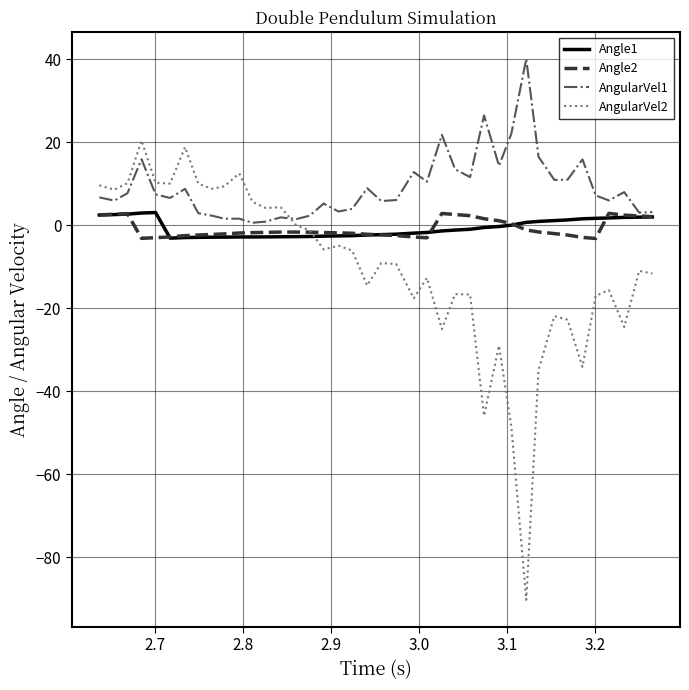

What is the minimum value shown in the chart?

-90.2